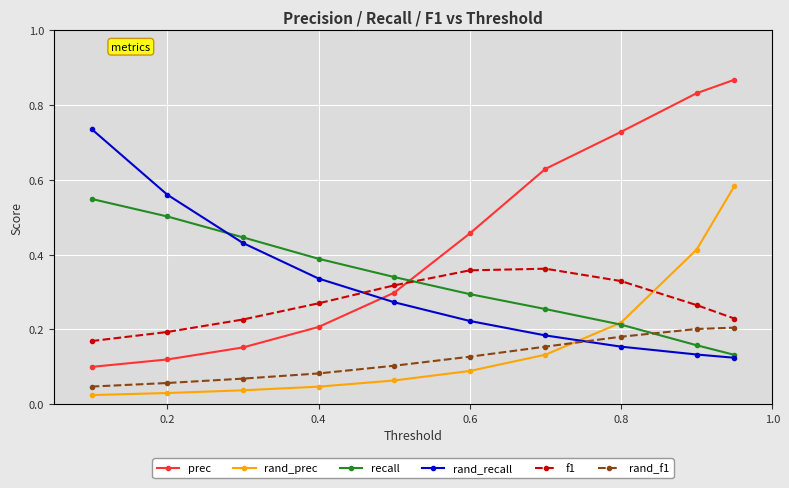

How many times do rand_prec and f1 cross each other?

1